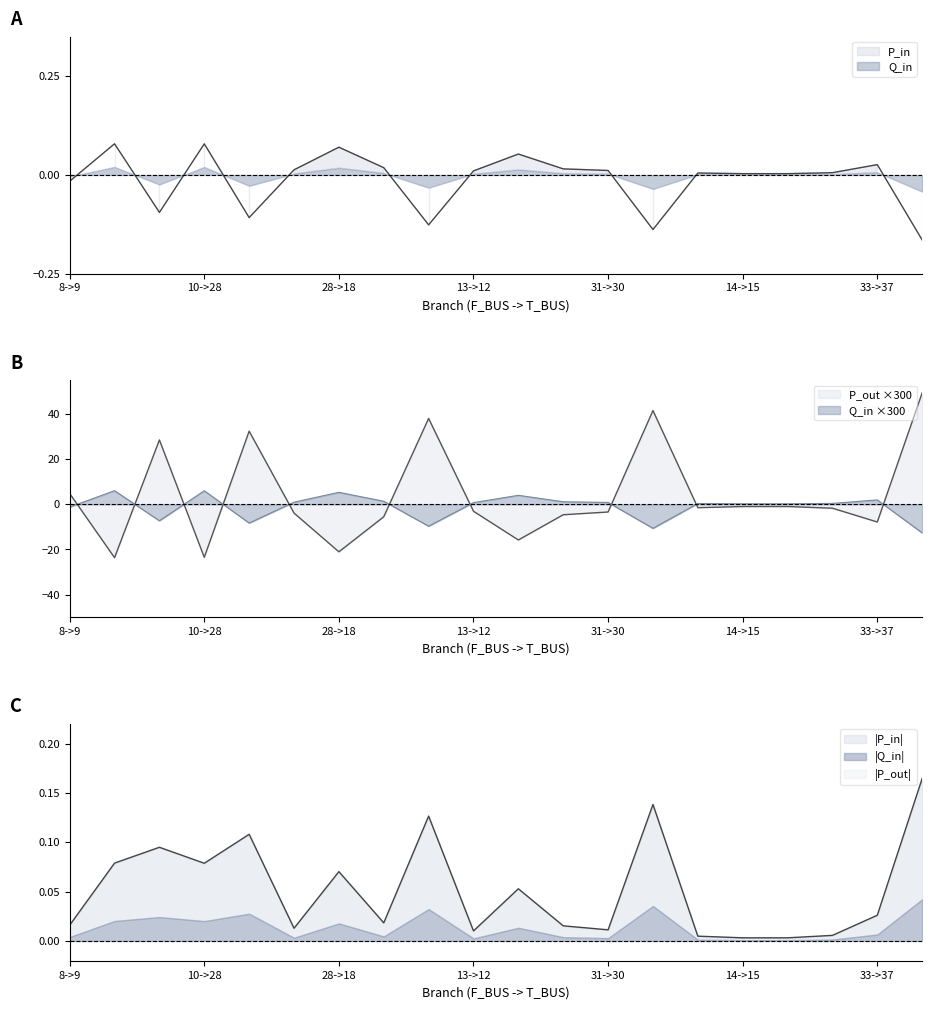

Which series has the largest total across all categories?

P_out